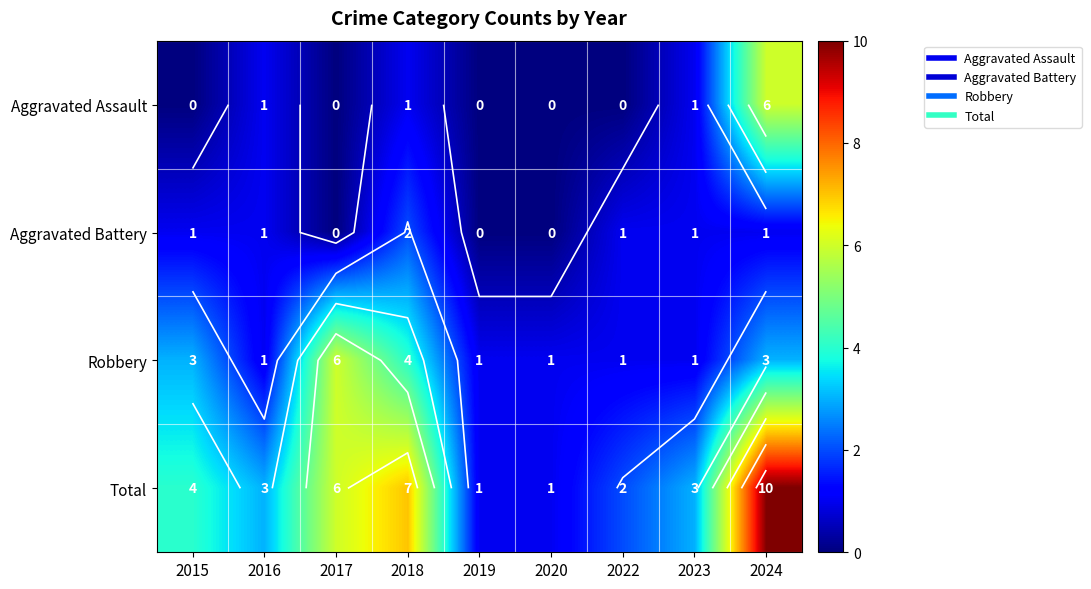

Is it true that Aggravated Battery equals -1 at 2019?

False